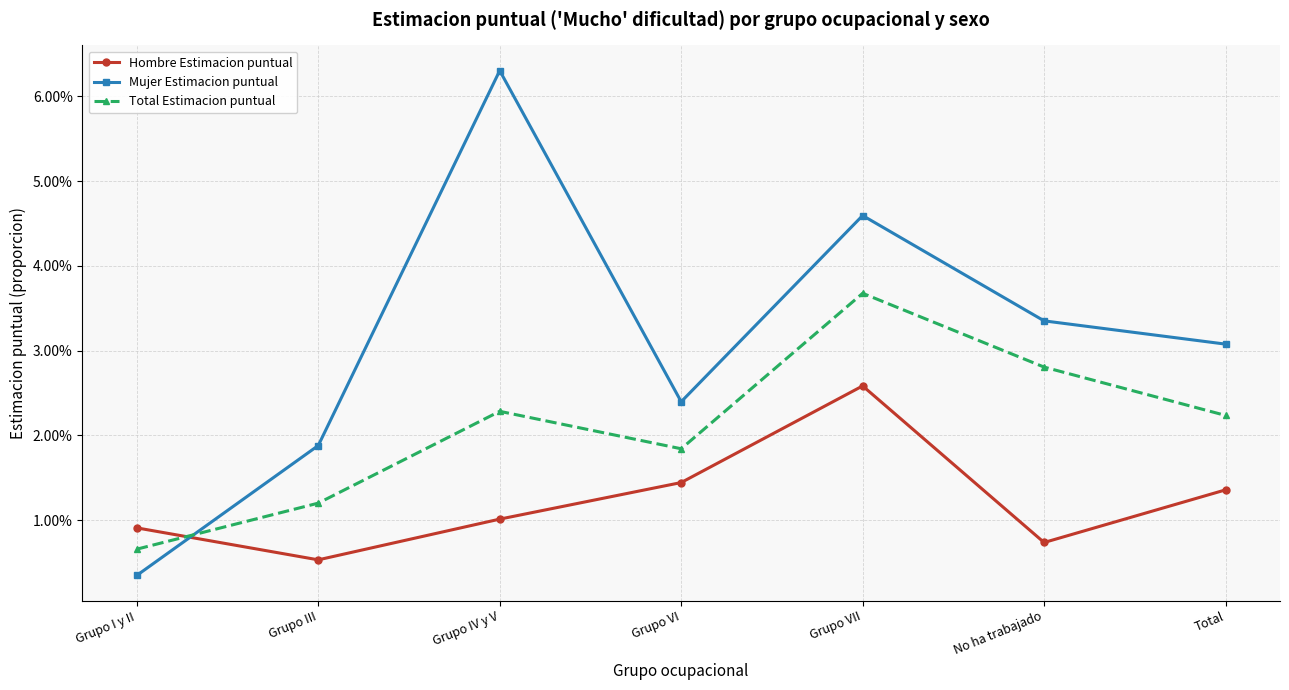

Is this an area chart (filled region under the line)?

No